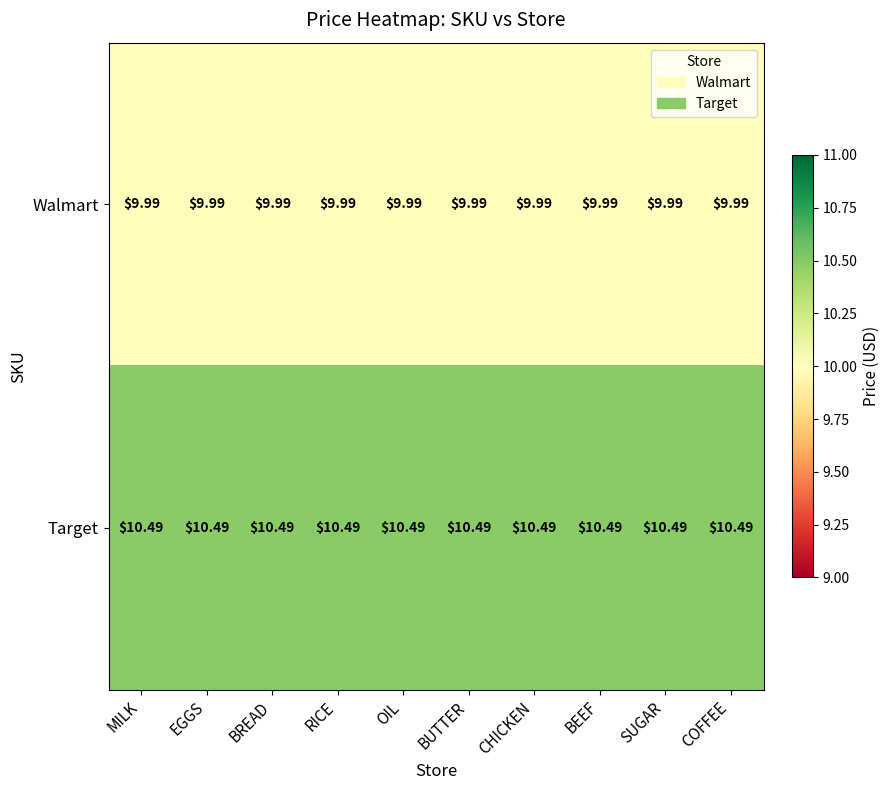

Is the value of Walmart at EGGS greater than the value of Target at OIL?

No